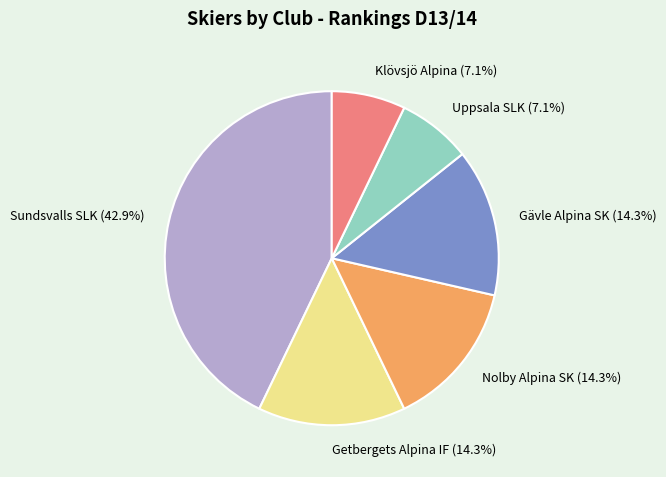

How many segments does this pie chart have?

6